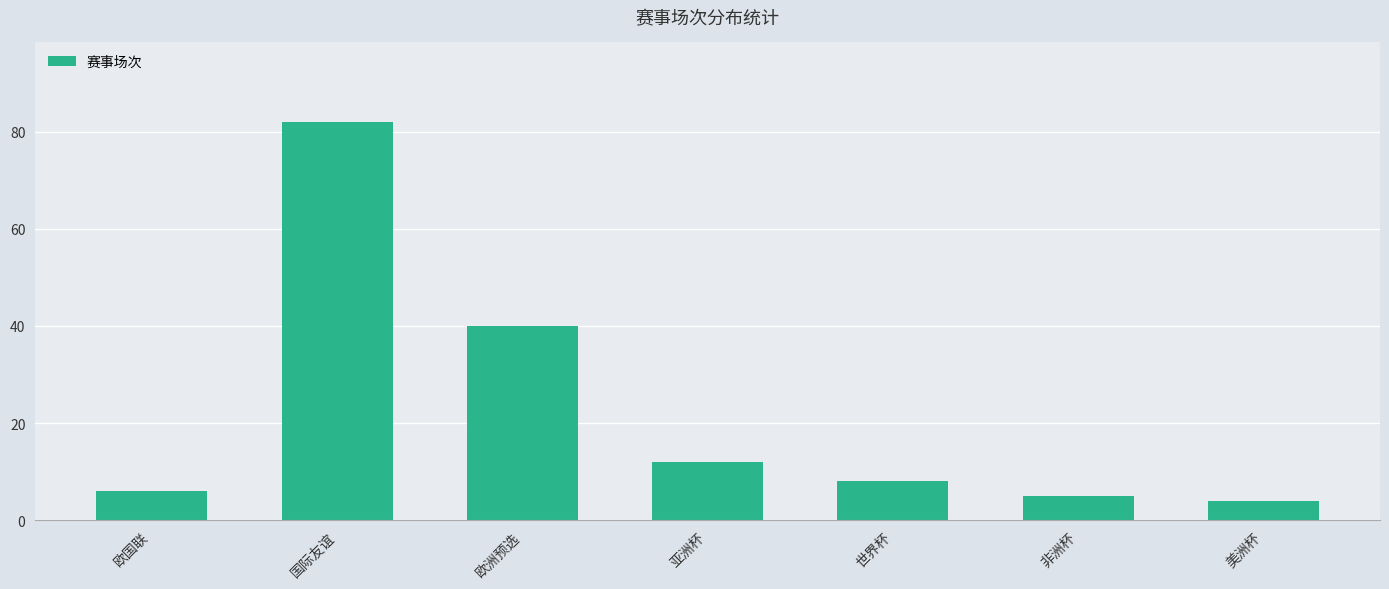

Reading left to right, what are all the values shown in this chart?

6	82	40	12	8	5	4